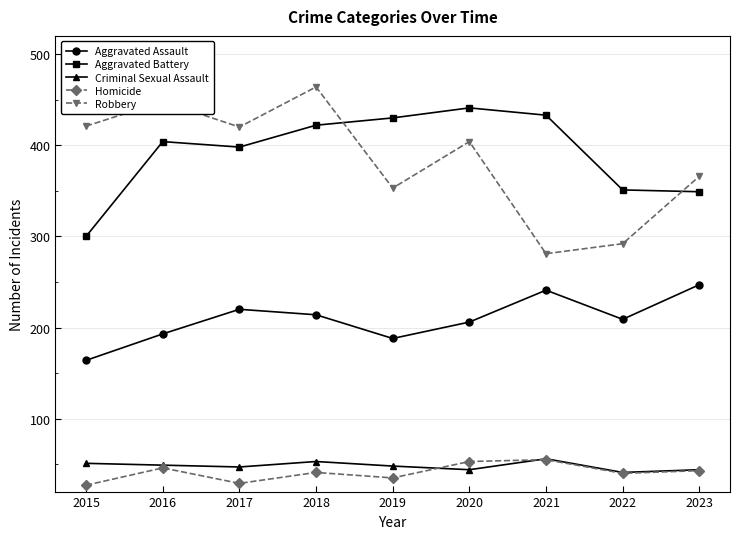

True or false: Criminal Sexual Assault and Aggravated Assault intersect in this chart.

False